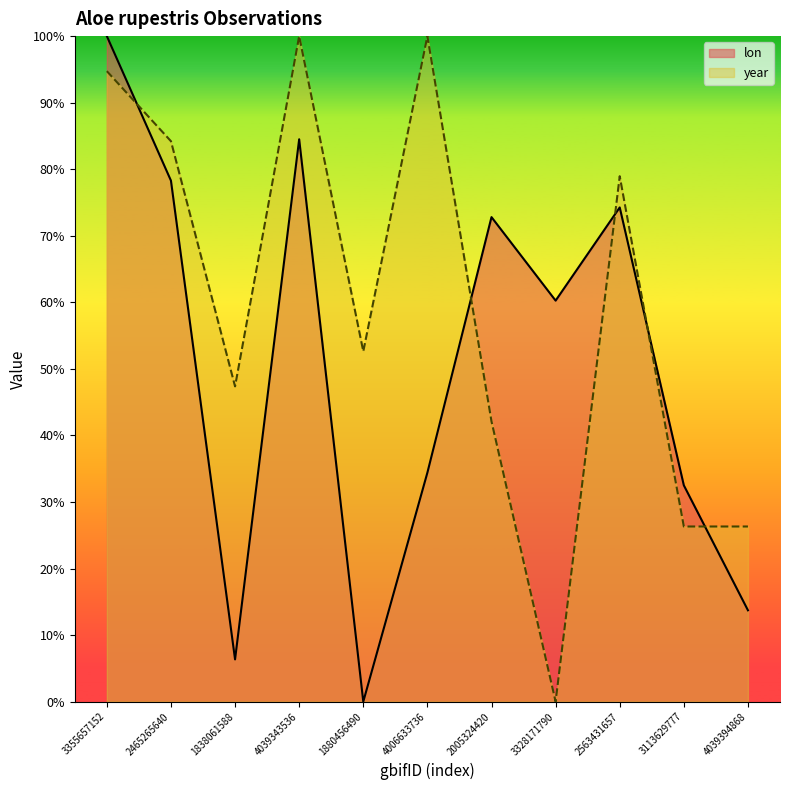

Which series changed the most between 1838061588 and 4039343536?

lon